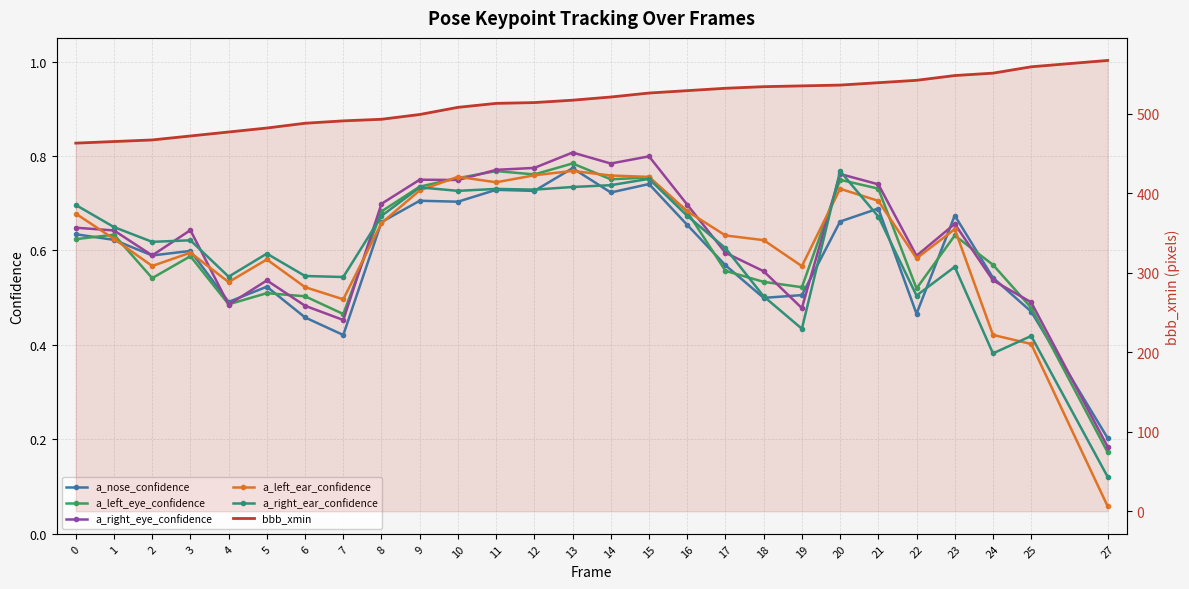

Reading right to left, transcribe all the data shown in this chart.

a_nose_confidence: 0.2	0.5	0.5	0.7	0.5	0.7	0.7	0.5	0.5	0.6	0.7	0.7	0.7	0.8	0.7	0.7	0.7	0.7	0.7	0.4	0.5	0.5	0.5	0.6	0.6	0.6	0.6
a_left_eye_confidence: 0.2	0.5	0.6	0.6	0.5	0.7	0.7	0.5	0.5	0.6	0.7	0.8	0.8	0.8	0.8	0.8	0.8	0.7	0.7	0.5	0.5	0.5	0.5	0.6	0.5	0.6	0.6
a_right_eye_confidence: 0.2	0.5	0.5	0.7	0.6	0.7	0.8	0.5	0.6	0.6	0.7	0.8	0.8	0.8	0.8	0.8	0.7	0.7	0.7	0.5	0.5	0.5	0.5	0.6	0.6	0.6	0.6
a_left_ear_confidence: 0.1	0.4	0.4	0.6	0.6	0.7	0.7	0.6	0.6	0.6	0.7	0.8	0.8	0.8	0.8	0.7	0.8	0.7	0.7	0.5	0.5	0.6	0.5	0.6	0.6	0.6	0.7
a_right_ear_confidence: 0.1	0.4	0.4	0.6	0.5	0.7	0.8	0.4	0.5	0.6	0.7	0.8	0.7	0.7	0.7	0.7	0.7	0.7	0.7	0.5	0.5	0.6	0.5	0.6	0.6	0.6	0.7
bbb_xmin: 567.0	559.0	551.0	548.0	542.0	539.0	536.0	535.0	534.0	532.0	529.0	526.0	521.0	517.0	514.0	513.0	508.0	499.0	493.0	491.0	488.0	482.0	477.0	472.0	467.0	465.0	463.0